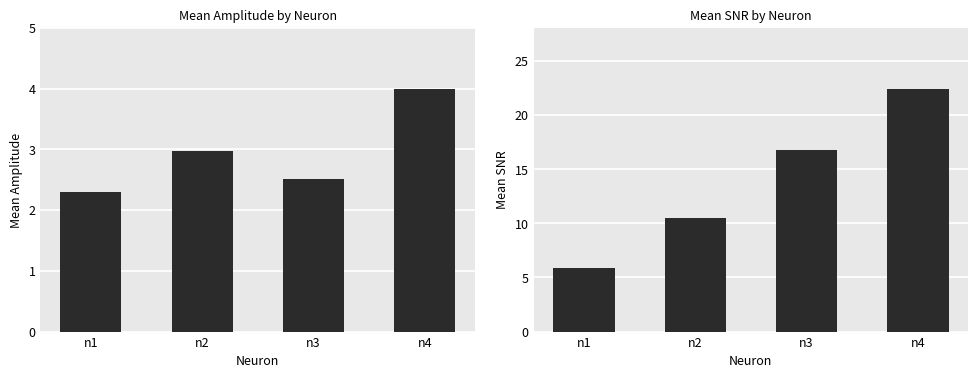

What is the maximum value for amplitude?

4.0